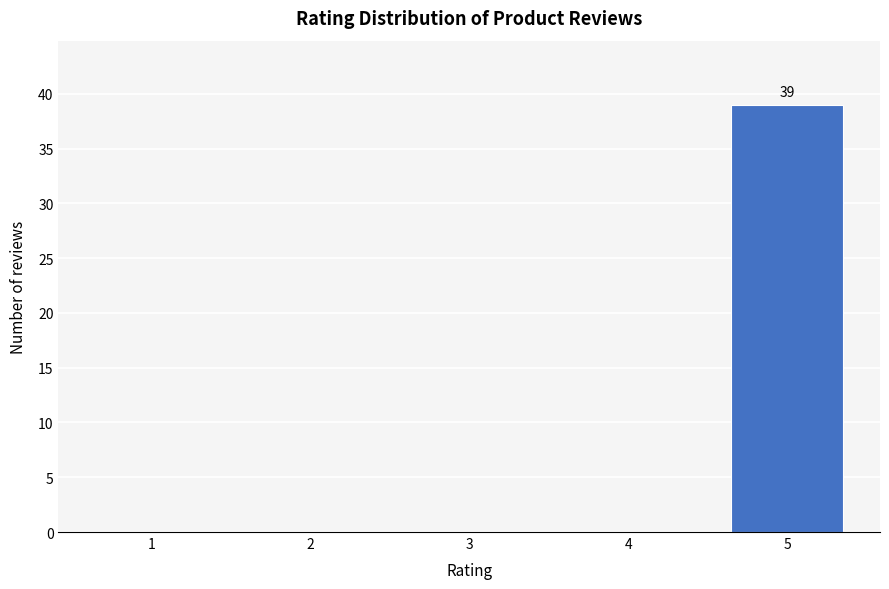

Reading left to right, extract all data points from this chart.

1=0	2=0	3=0	4=0	5=39